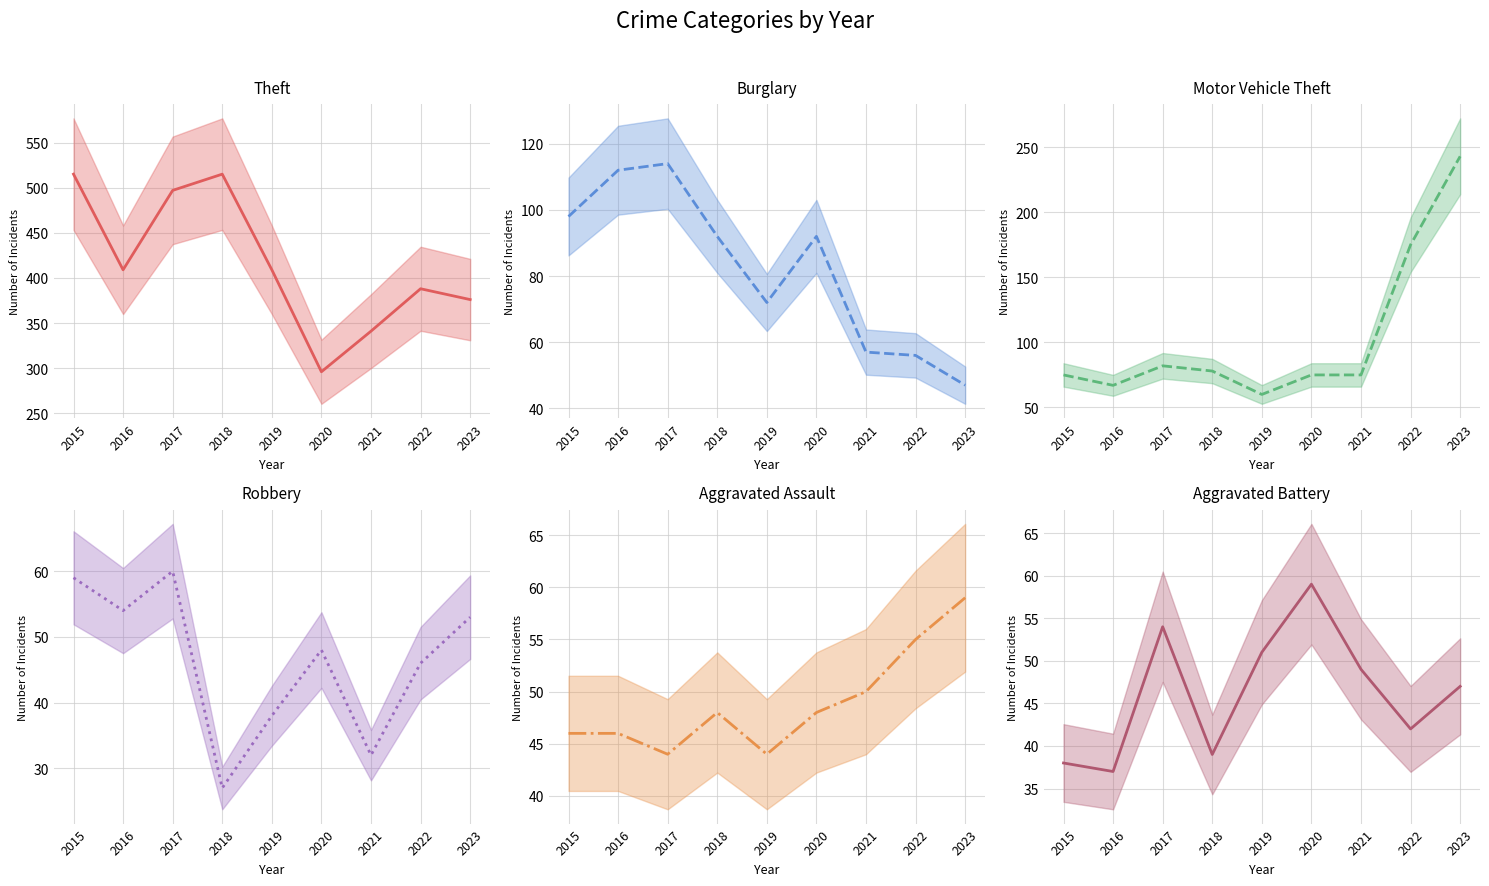

Reading left to right, transcribe all the data shown in this chart.

Theft: 2015=515	2016=409	2017=497	2018=515	2019=409	2020=296	2021=341	2022=388	2023=376
Burglary: 2015=98	2016=112	2017=114	2018=92	2019=72	2020=92	2021=57	2022=56	2023=47
Motor Vehicle Theft: 2015=75	2016=67	2017=82	2018=78	2019=60	2020=75	2021=75	2022=175	2023=243
Robbery: 2015=59	2016=54	2017=60	2018=27	2019=38	2020=48	2021=32	2022=46	2023=53
Aggravated Assault: 2015=46	2016=46	2017=44	2018=48	2019=44	2020=48	2021=50	2022=55	2023=59
Aggravated Battery: 2015=38	2016=37	2017=54	2018=39	2019=51	2020=59	2021=49	2022=42	2023=47